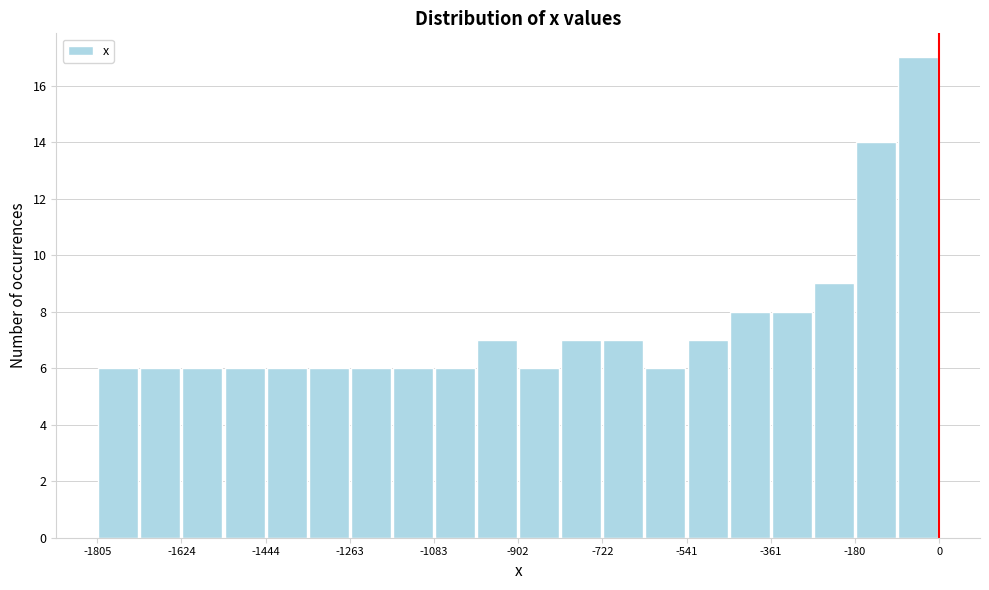

What is the height of the bar covering -180 to -100 on the x-axis? Neither the bar edges nor the heights are printed on the chart, so give them approximately, as read against the axes.

14